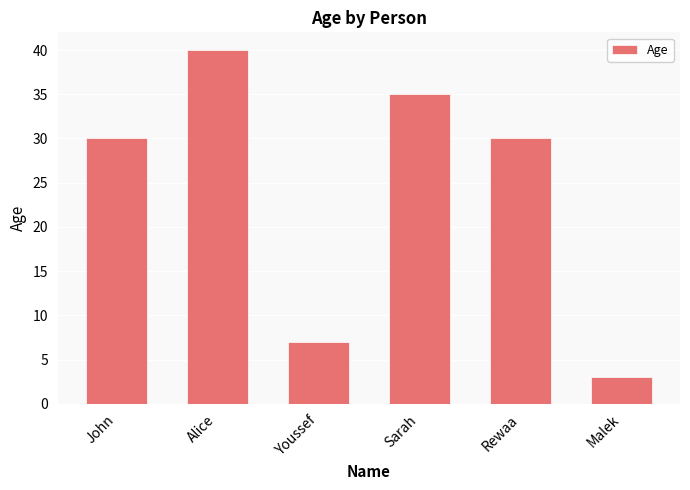

Which has a higher value, Rewaa or Sarah?

Sarah